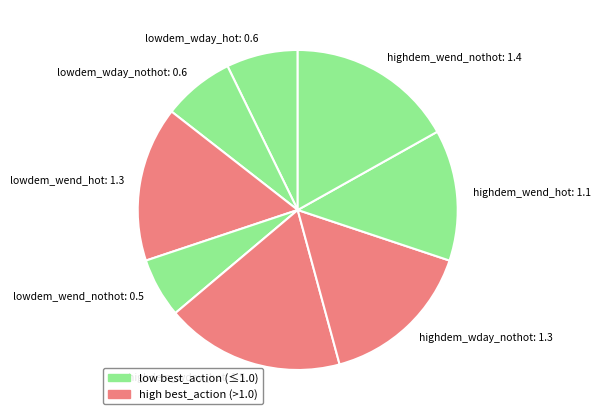

What is the smallest slice in the pie chart?

lowdem_wend_nothot: 0.5